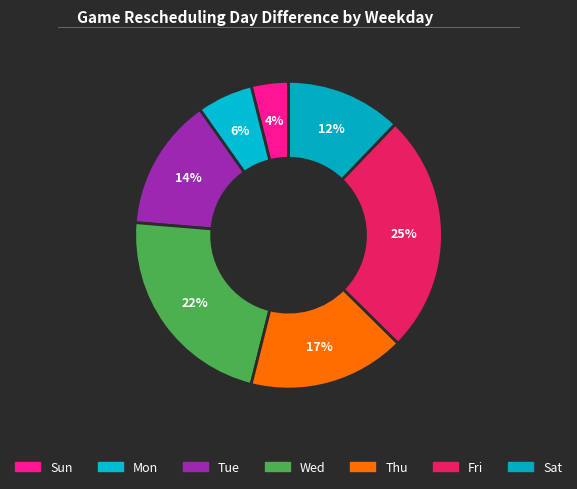

Between Wed and Sat, which is larger?

Wed